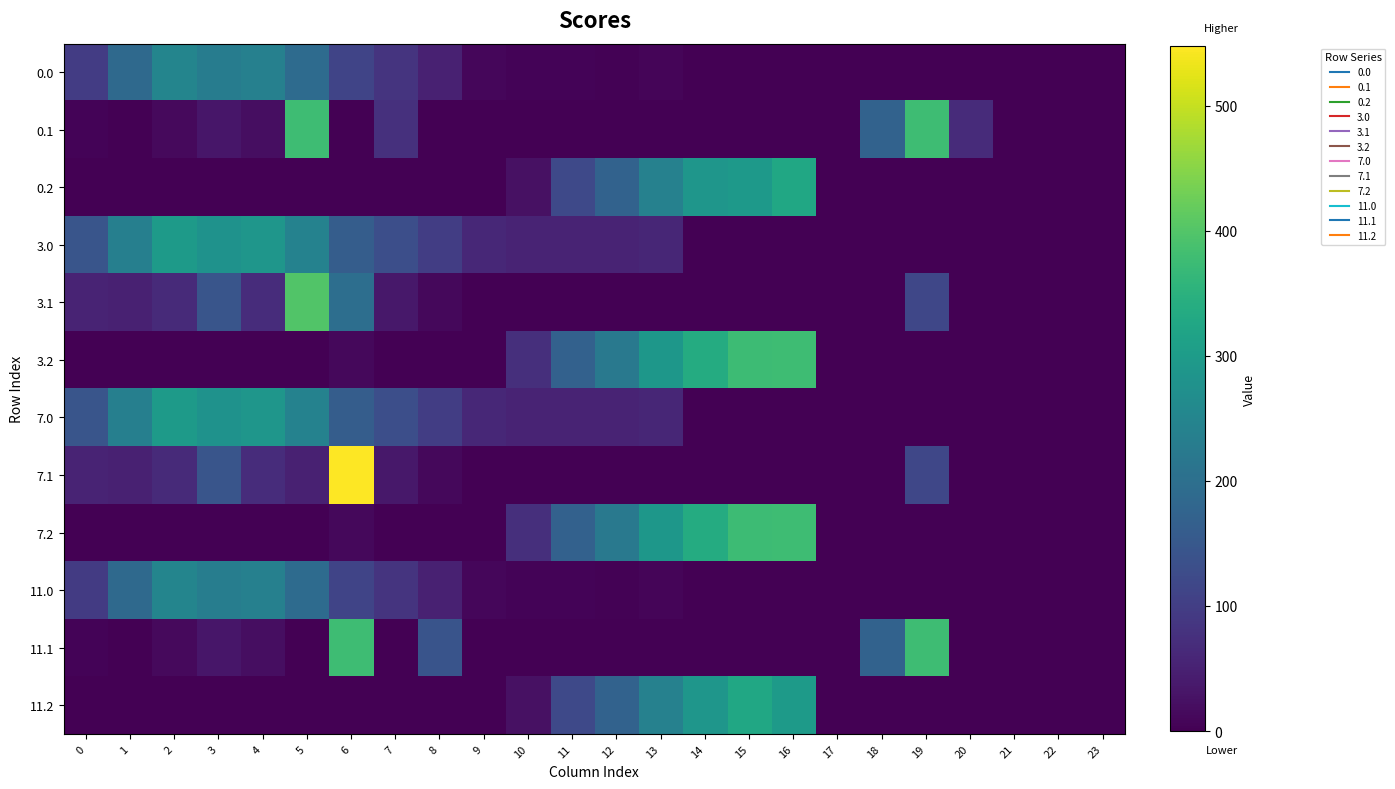

What is the spread (max minus min) of values at 18?

173.1